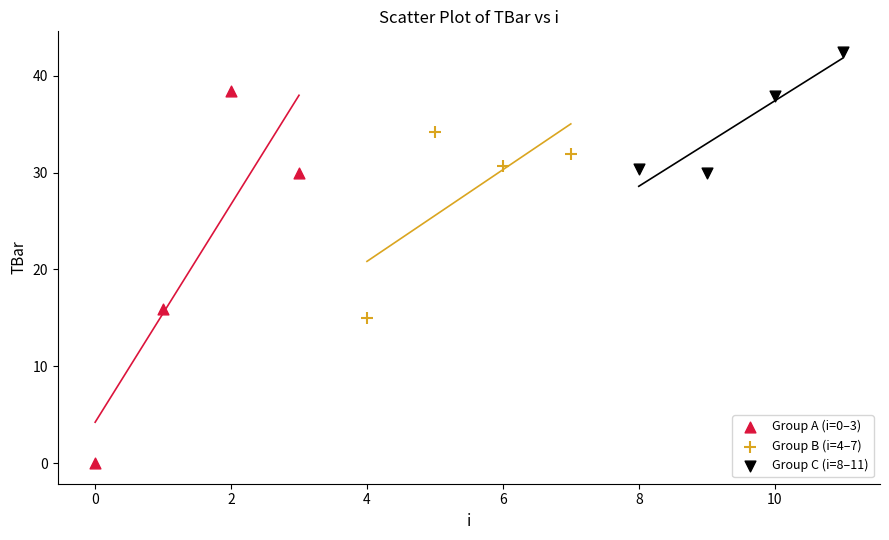

Which series has the largest Y range (max minus min)?

Group A (i=0–3)